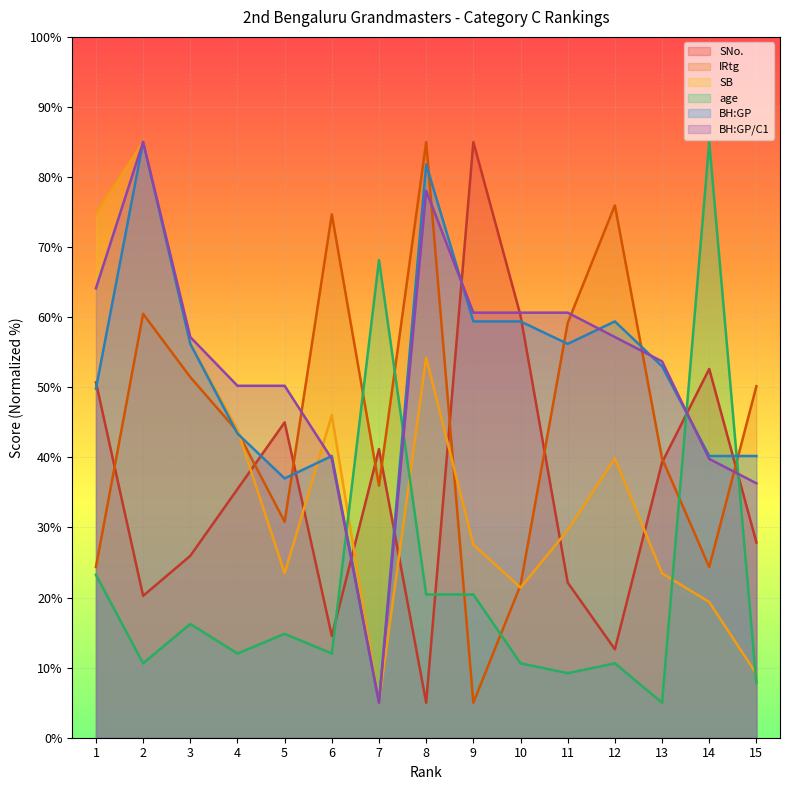

How many categories are shown in the chart?

15